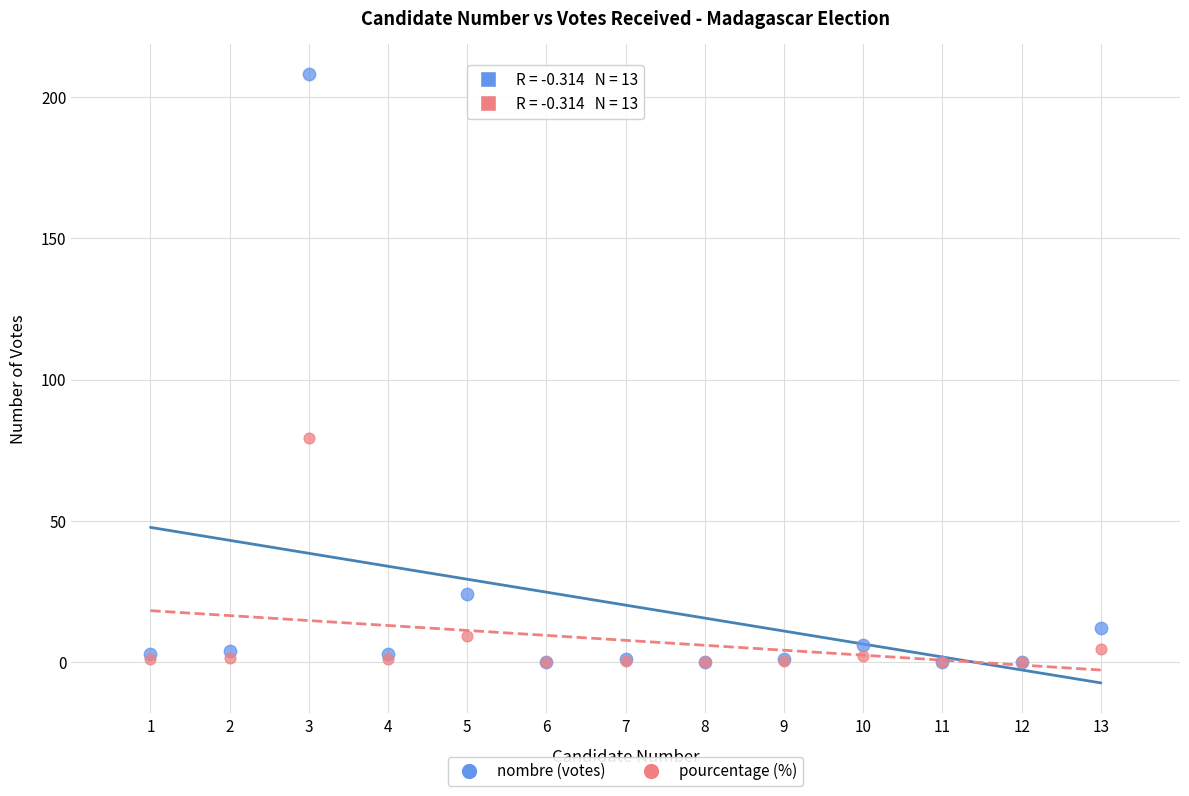

Which series contains the highest Y value?

nombre (votes)